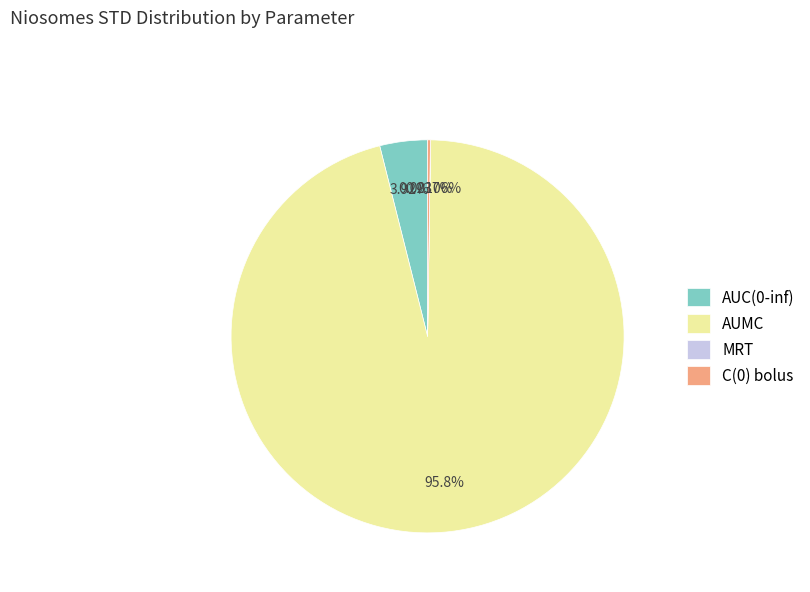

What is the largest slice in the pie chart?

AUMC